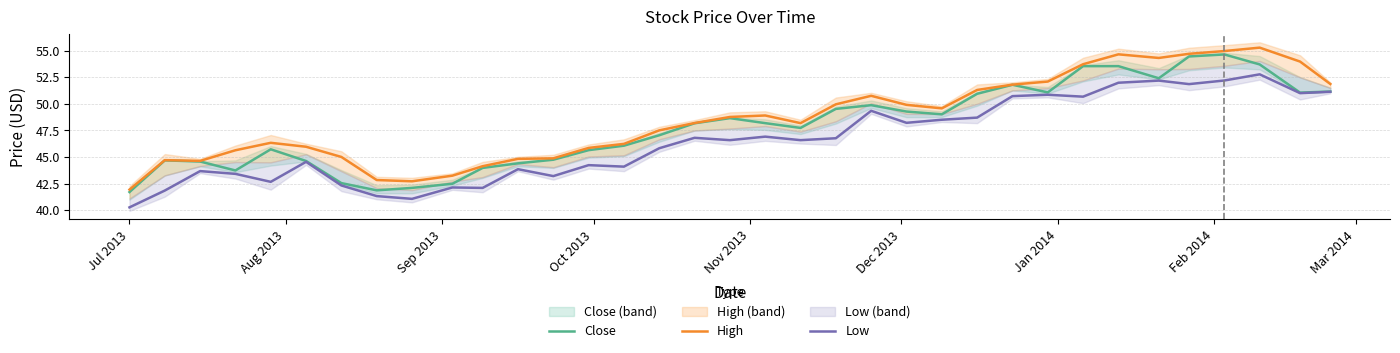

What is the maximum value for Close?

54.6